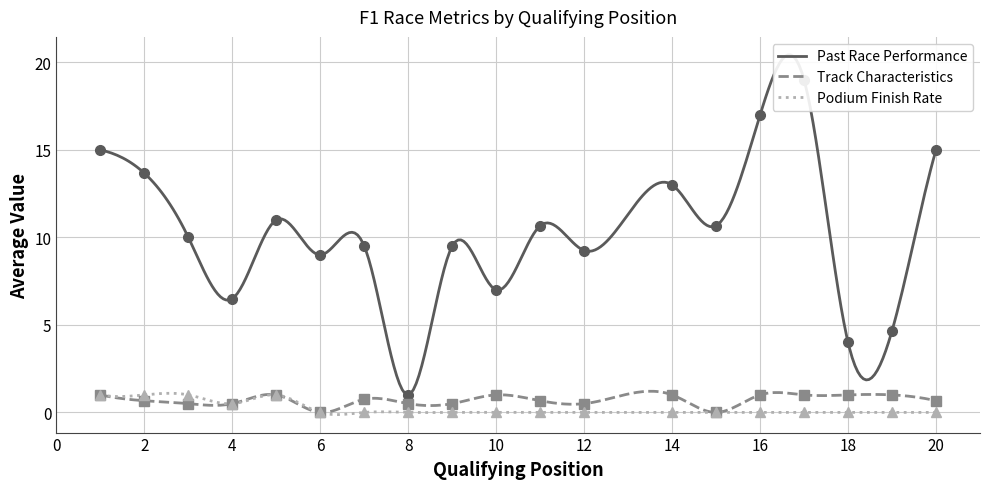

What is the average value of the Track Characteristics series?

0.7